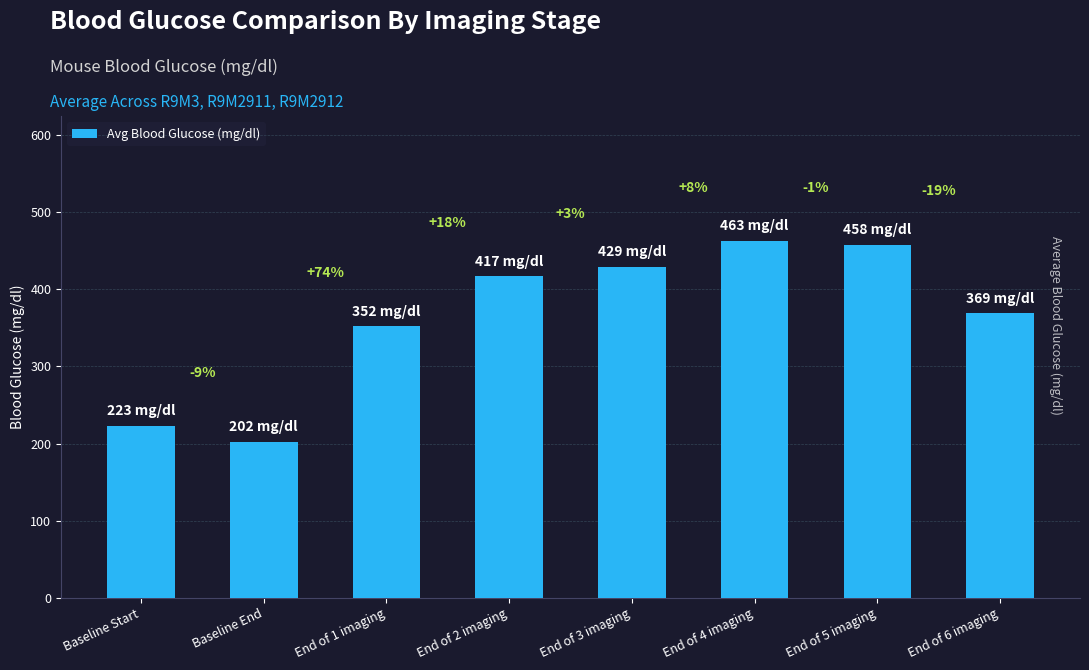

How many bars are there in total?

8